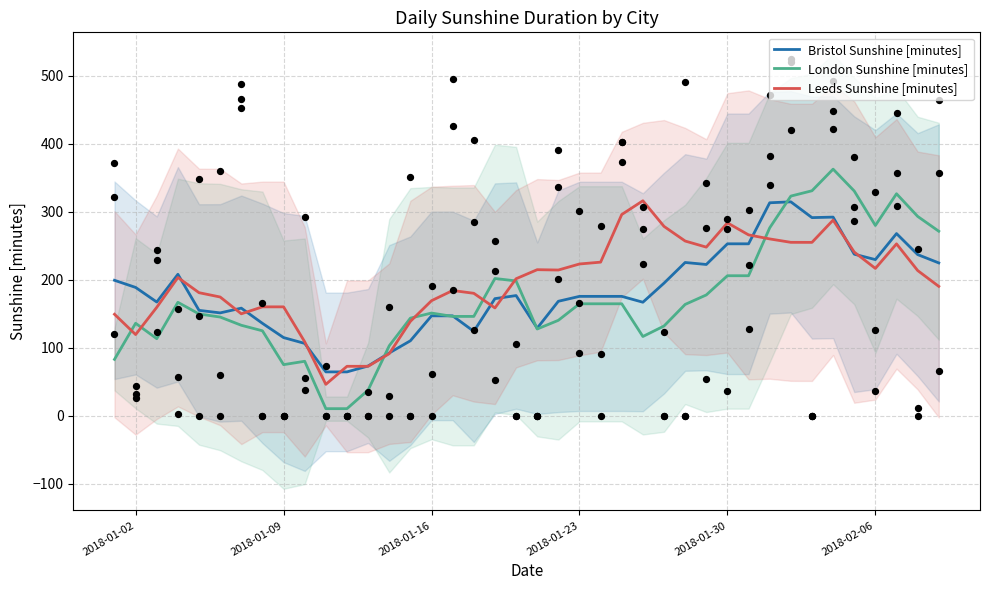

Which series contains the highest Y value?

London Sunshine [minutes]